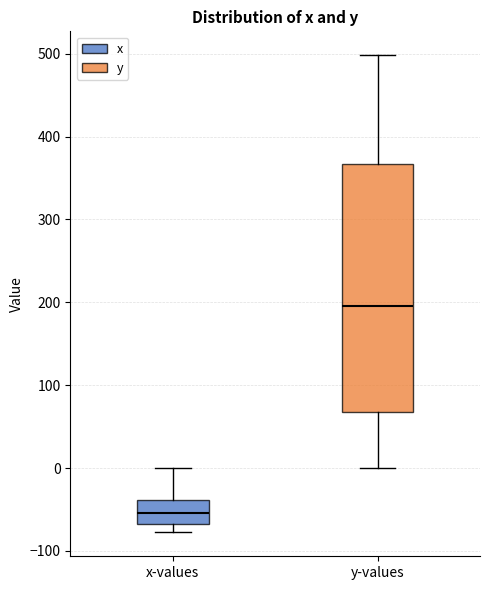

Which box's median line is the lowest?

x-values